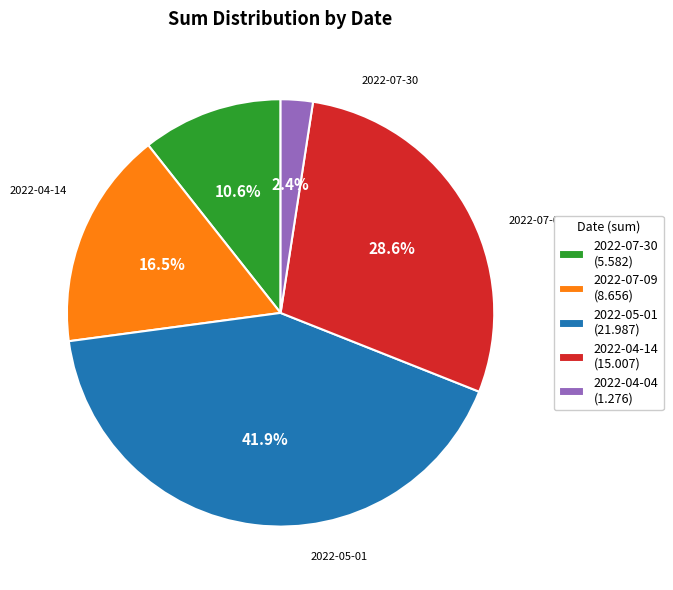

Which has a higher value, 2022-04-04 or 2022-07-30?

2022-07-30